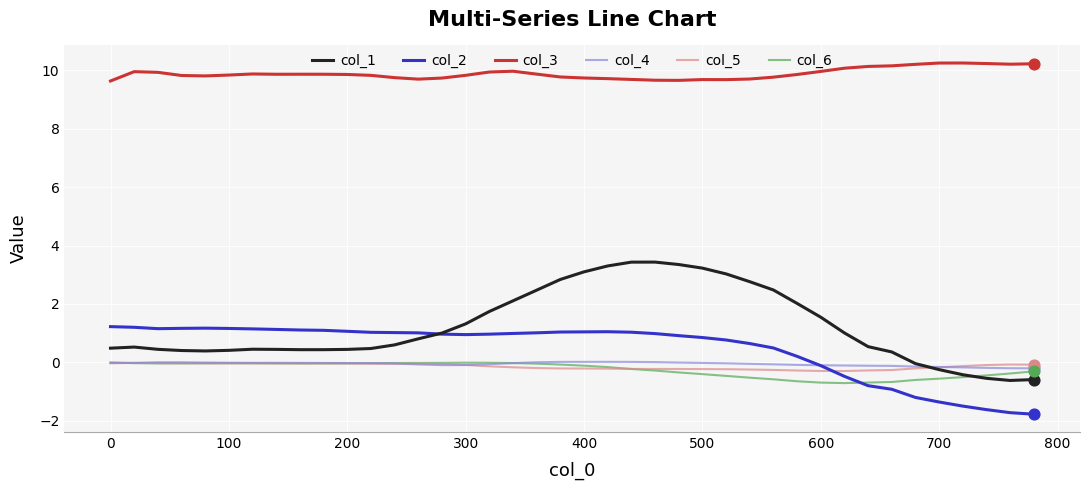

Which series has the widest spread of values?

col_1